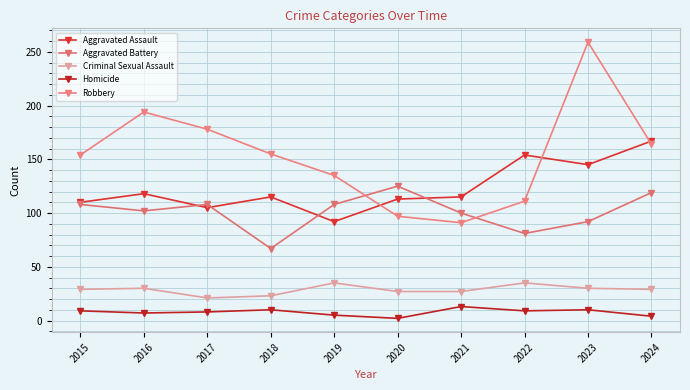

Reading left to right, what are all the values shown in this chart?

Aggravated Assault: 2015=110	2016=118	2017=105	2018=115	2019=92	2020=113	2021=115	2022=154	2023=145	2024=167
Aggravated Battery: 2015=108	2016=102	2017=108	2018=67	2019=108	2020=125	2021=100	2022=81	2023=92	2024=119
Criminal Sexual Assault: 2015=29	2016=30	2017=21	2018=23	2019=35	2020=27	2021=27	2022=35	2023=30	2024=29
Homicide: 2015=9	2016=7	2017=8	2018=10	2019=5	2020=2	2021=13	2022=9	2023=10	2024=4
Robbery: 2015=154	2016=194	2017=178	2018=155	2019=135	2020=97	2021=91	2022=111	2023=259	2024=164